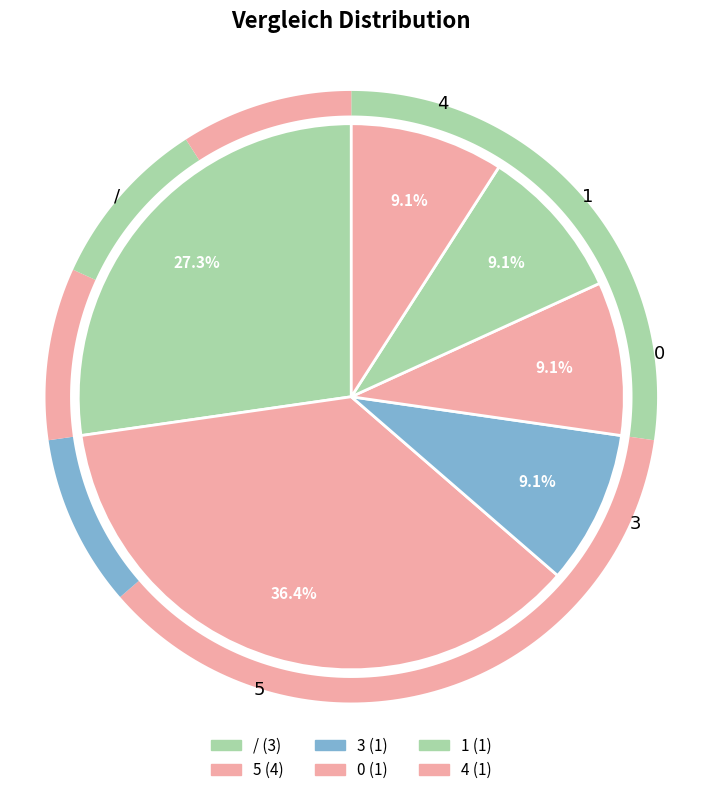

Does any single category account for the majority?

No